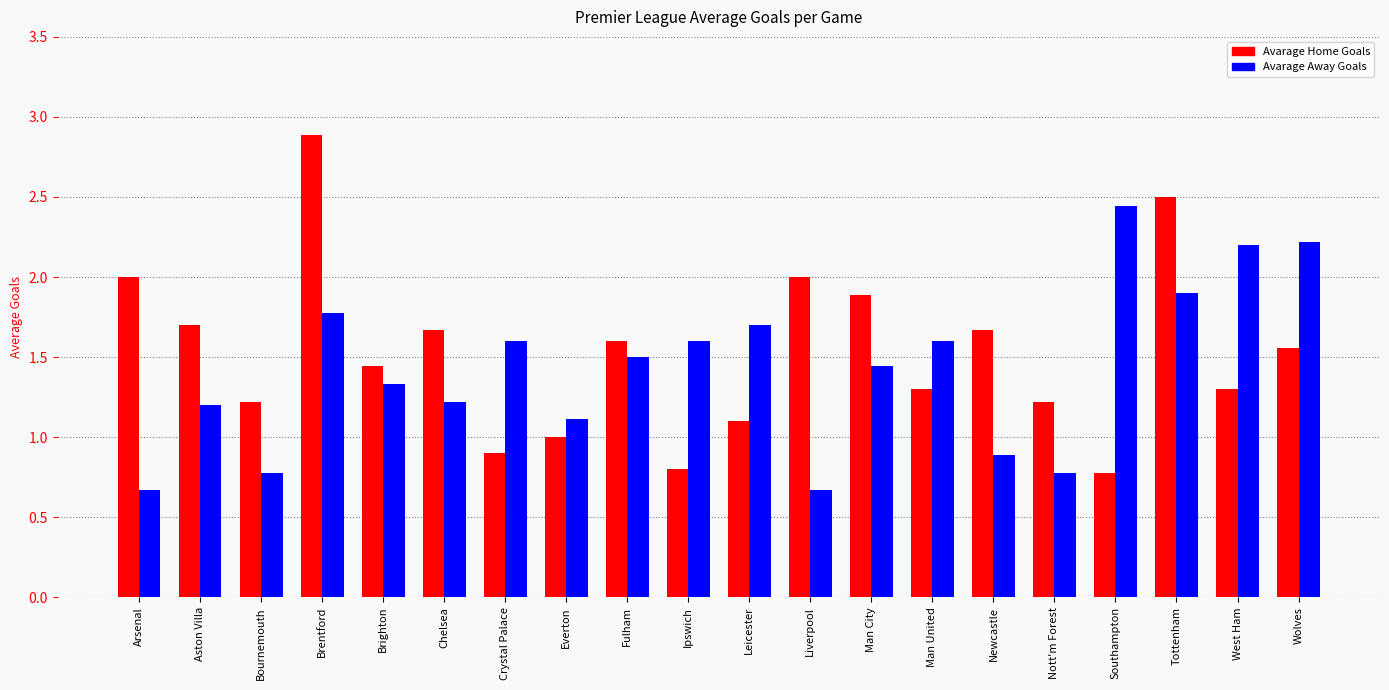

List the series in order of their peak value, highest first.

Avarage Home Goals, Avarage Away Goals